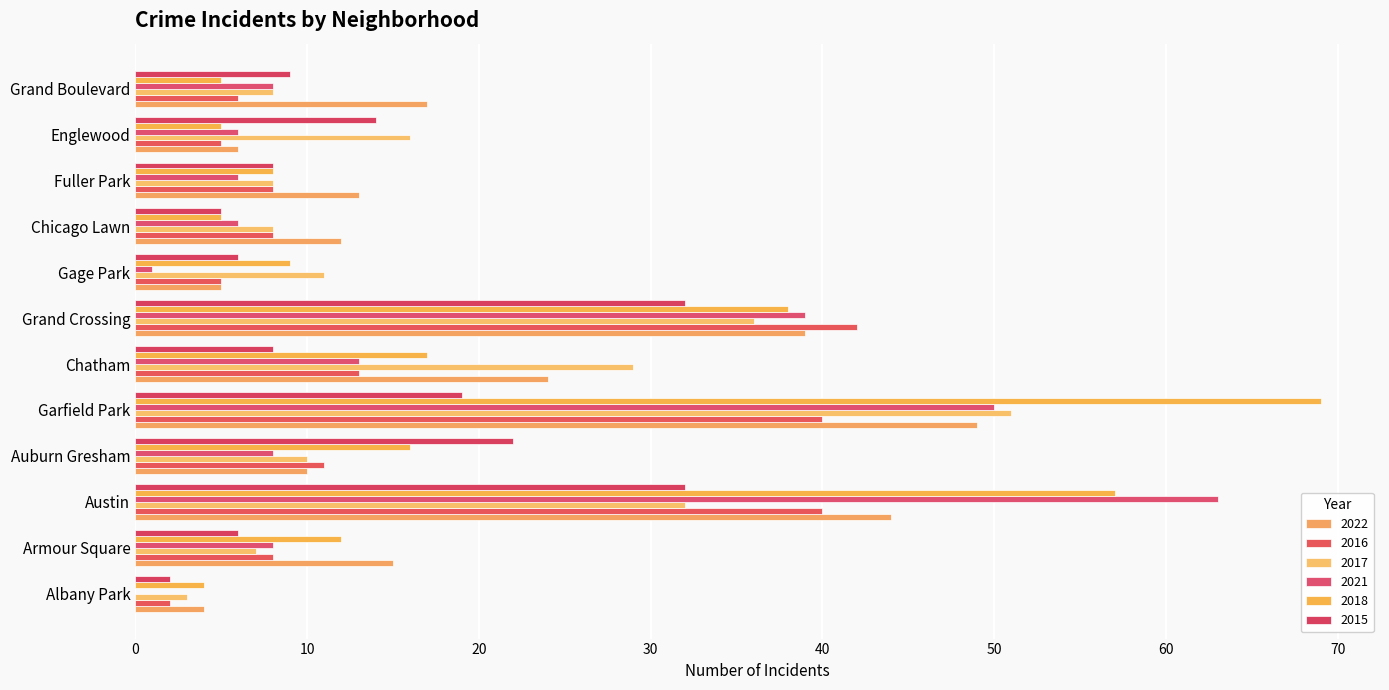

What is the sum of all 2021 values?

208